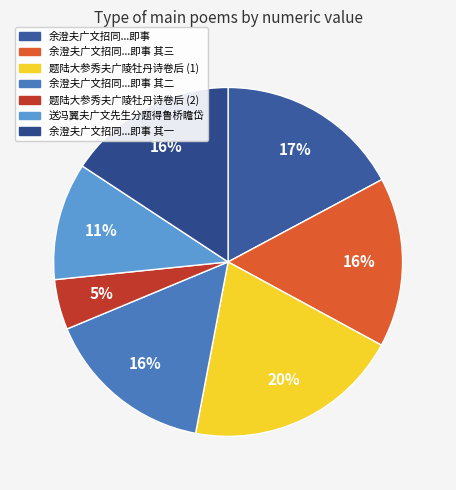

How many slices are in this pie chart?

7